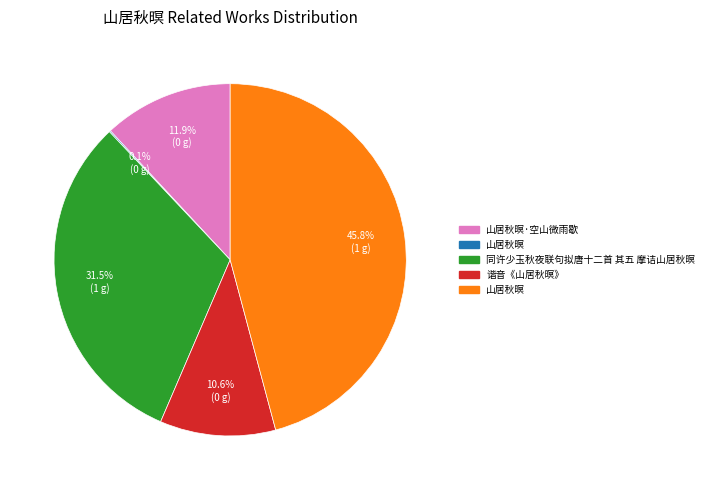

Is there any slice that represents more than half of the pie?

No